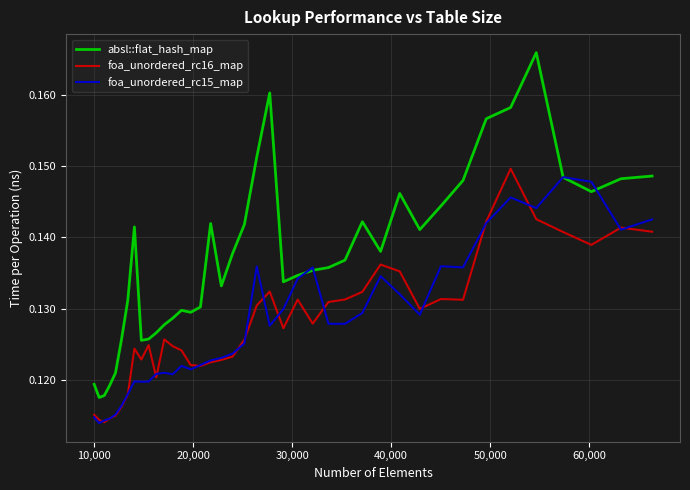

Which series has the largest total across all categories?

absl::flat_hash_map